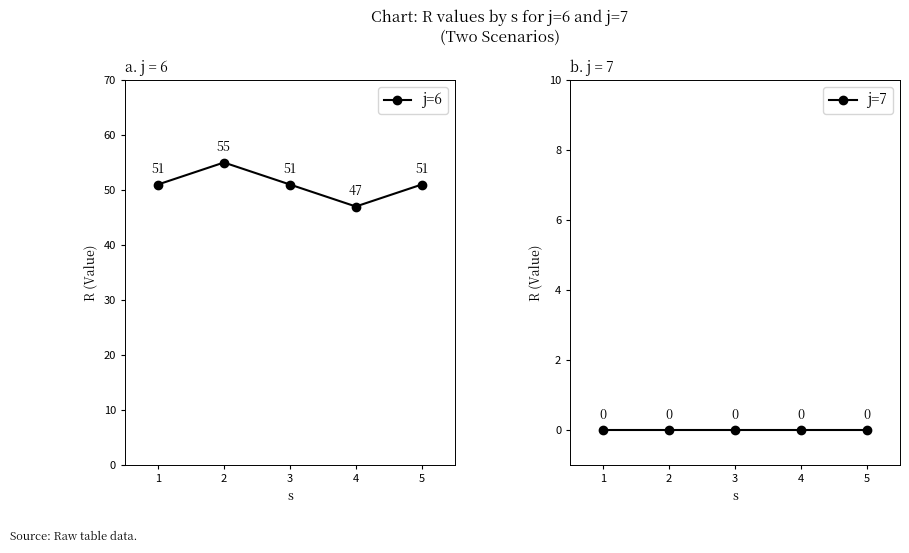

True or false: j=7 has more than 0 points higher than both neighbors.

False